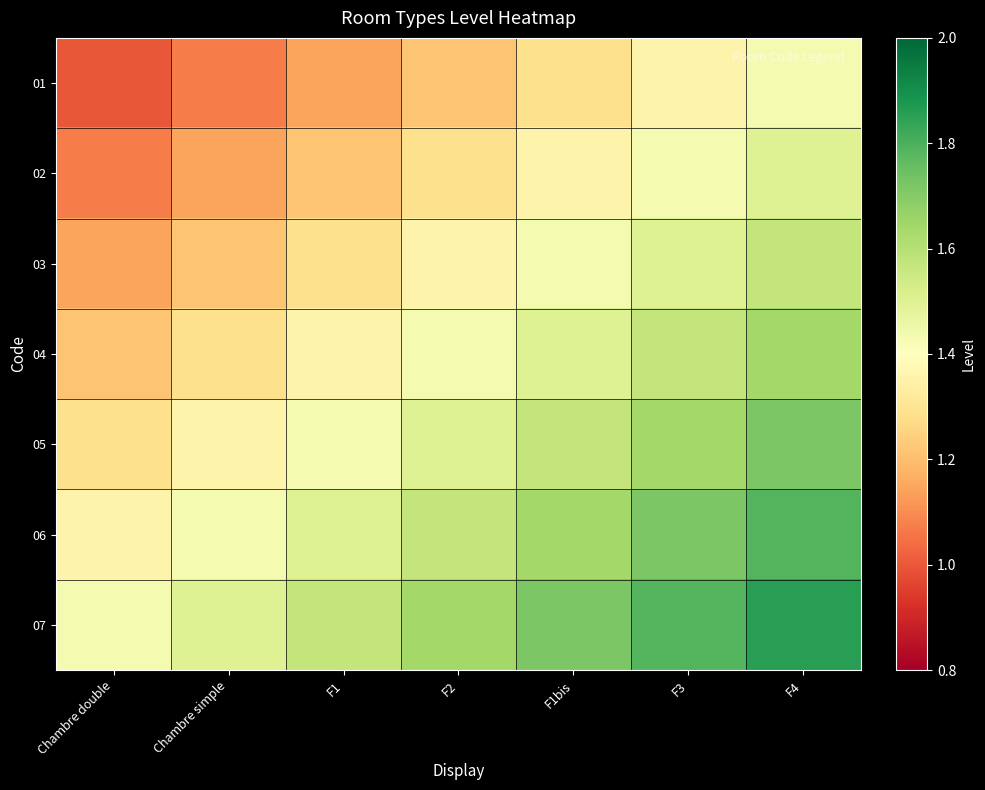

Rank the series by their maximum value, from highest to lowest.

07, 06, 05, 04, 03, 02, 01